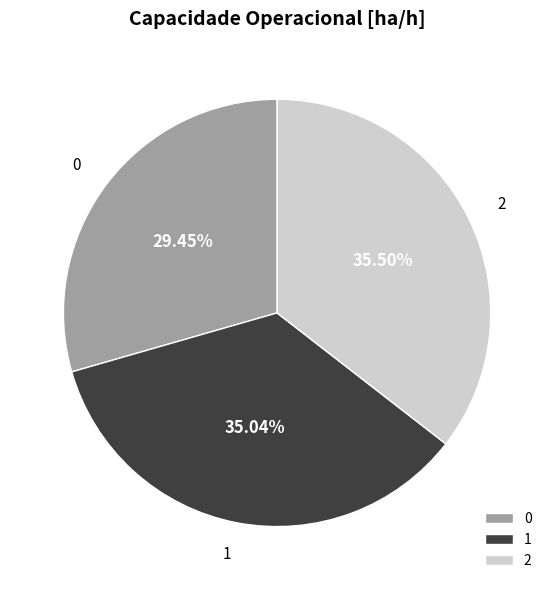

Count the number of slices in the pie.

3